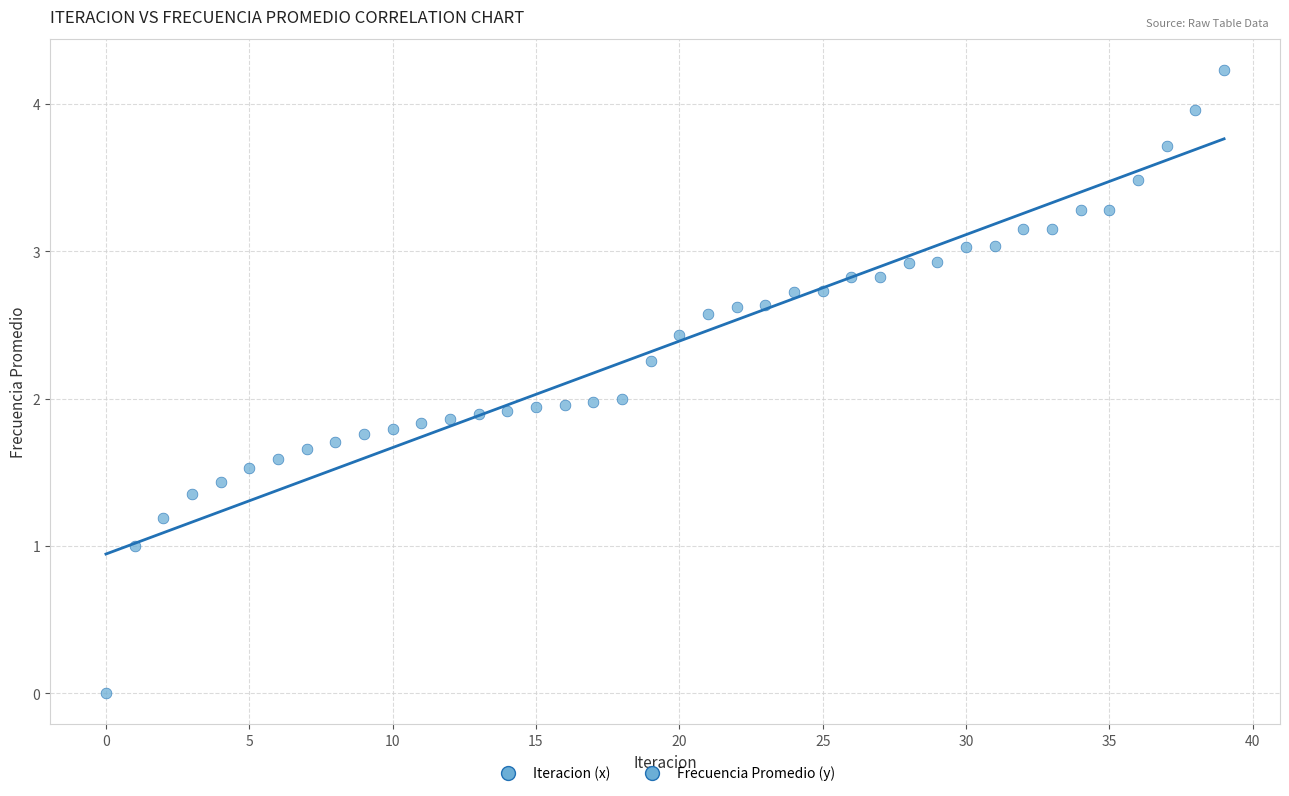

What is the range of Y values (max minus min)?

4.2